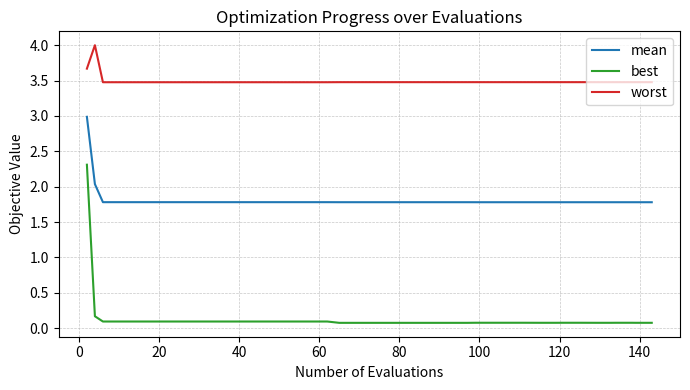

List the series in order of their overall mean, lowest first.

best, mean, worst